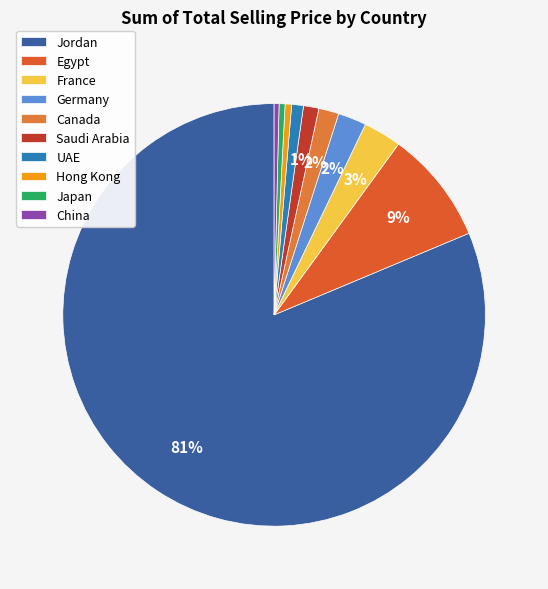

How many slices are in this pie chart?

10